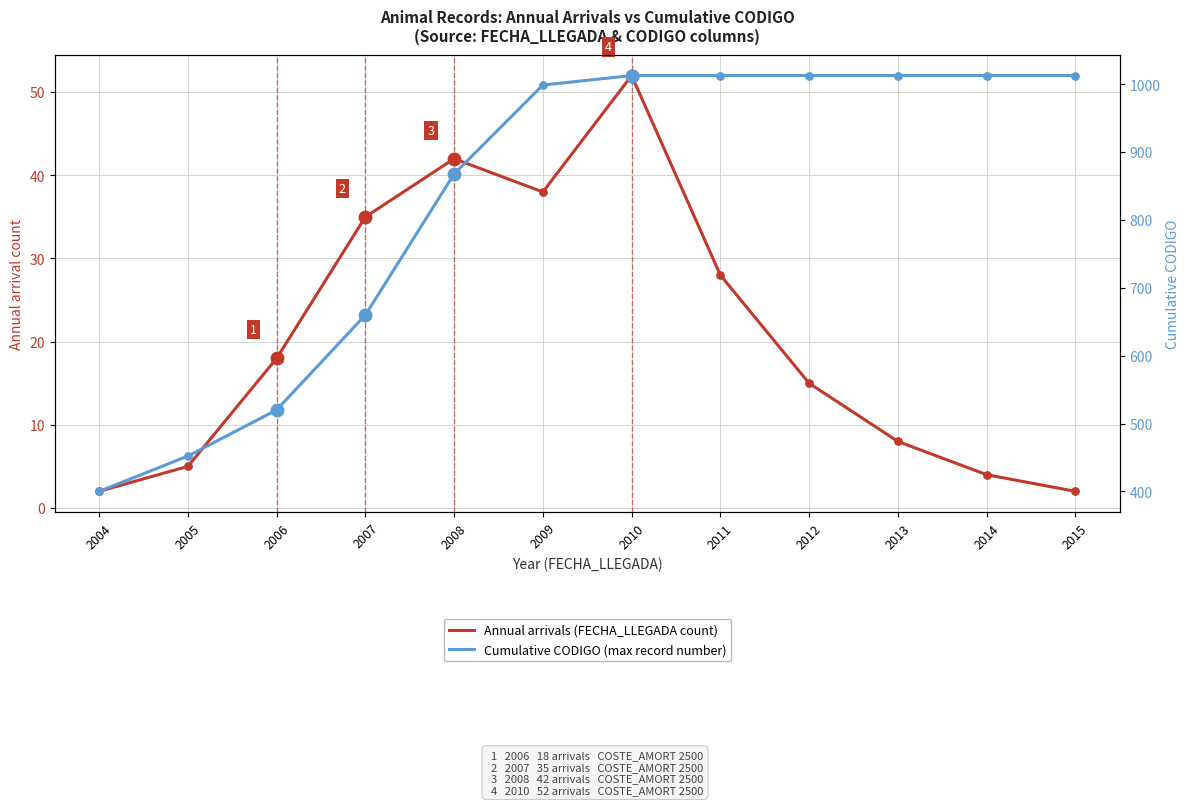

Is the value of Cumulative CODIGO (max record number) at 2011 greater than the value of Annual arrivals (FECHA_LLEGADA count) at 2012?

Yes